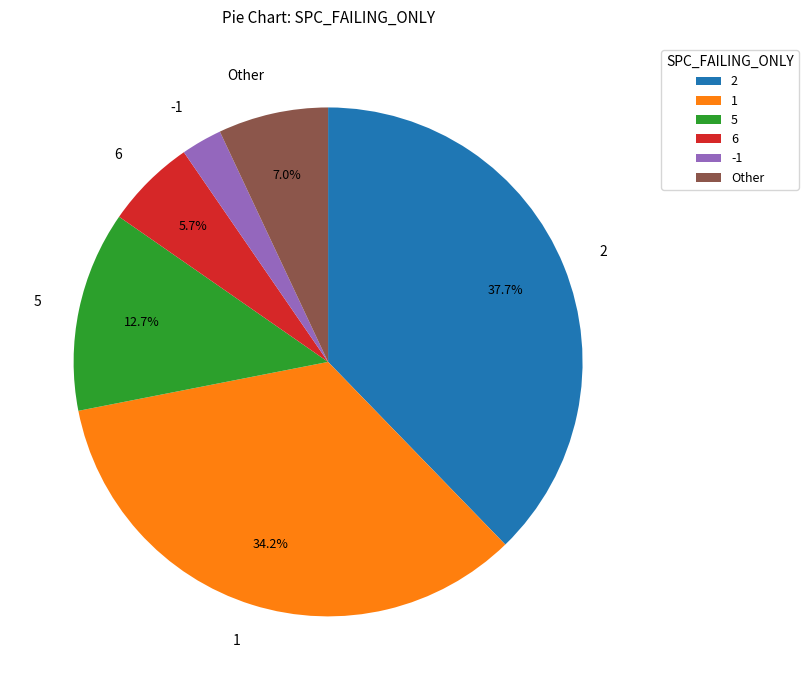

Is it true that 1 is 10% of the pie?

False